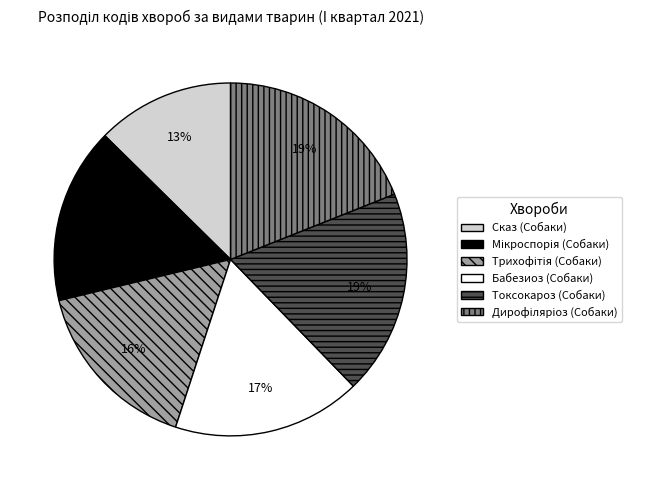

To the nearest percent, what portion does Сказ (Собаки) represent?

13%